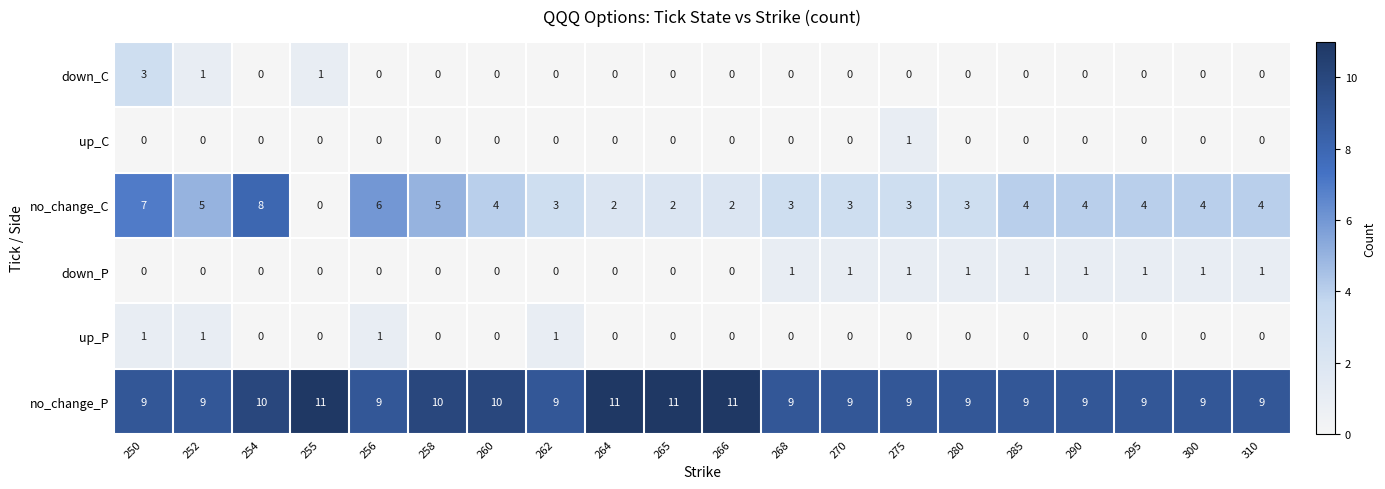

The value of down_C at 265 is 1. True or false?

False